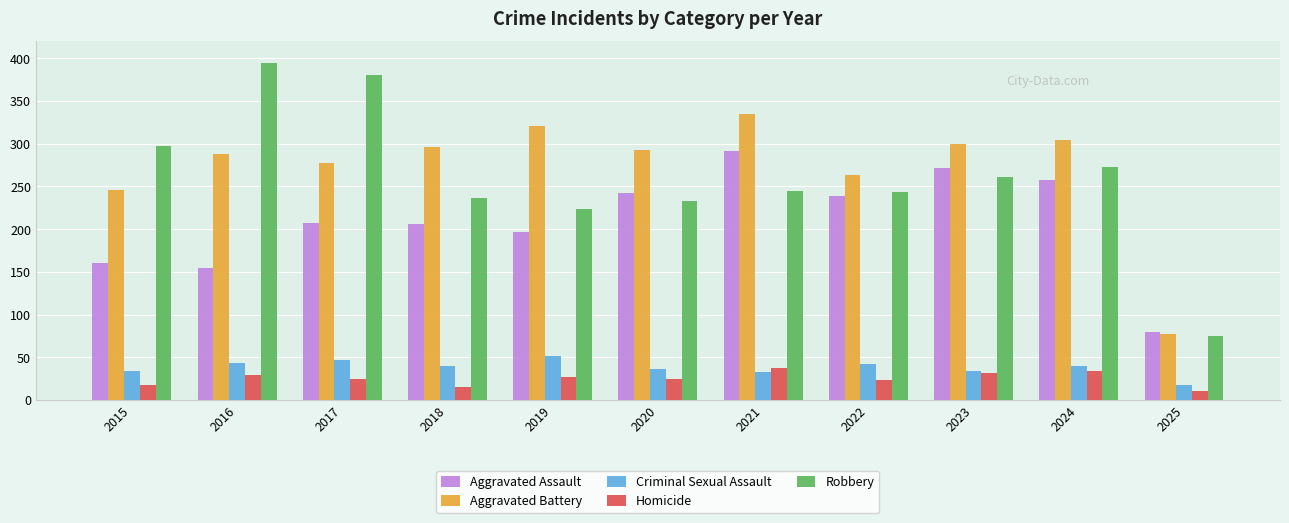

What is the lowest value of the Aggravated Battery series?

77